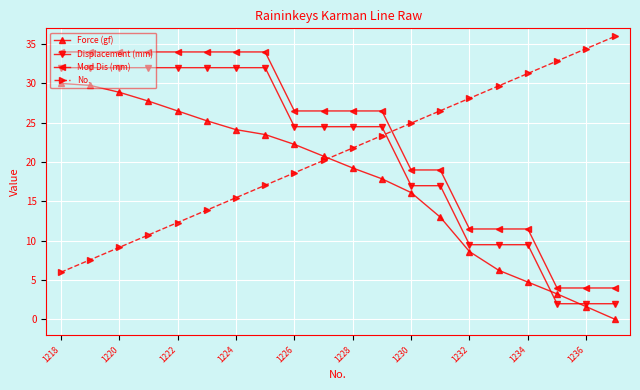

What is the value of the Force (gf) point at the 14th from the left?

13.0